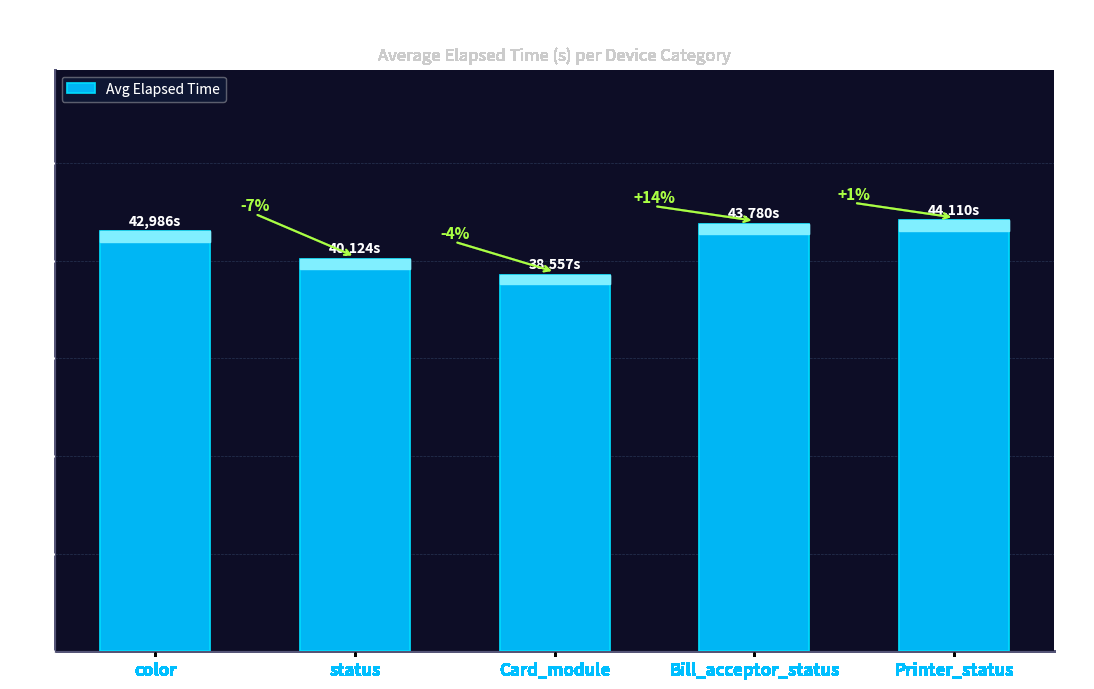

At which label is the value closest to 41333?

status